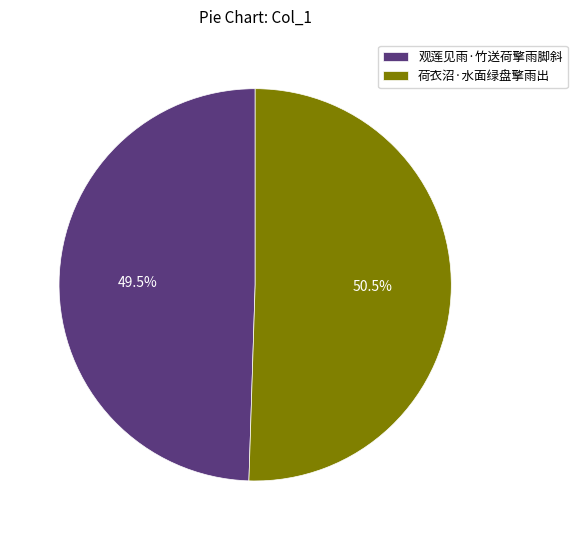

How many slices are in this pie chart?

2